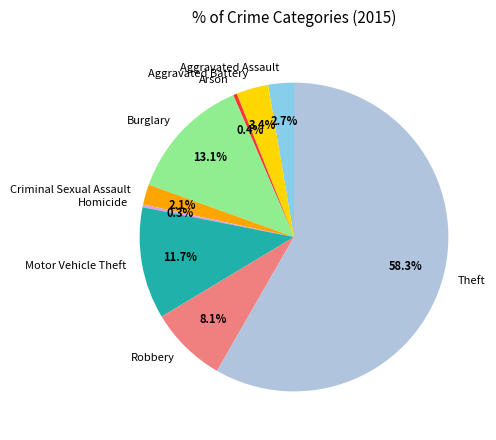

True or false: Theft accounts for 58% of the total.

True